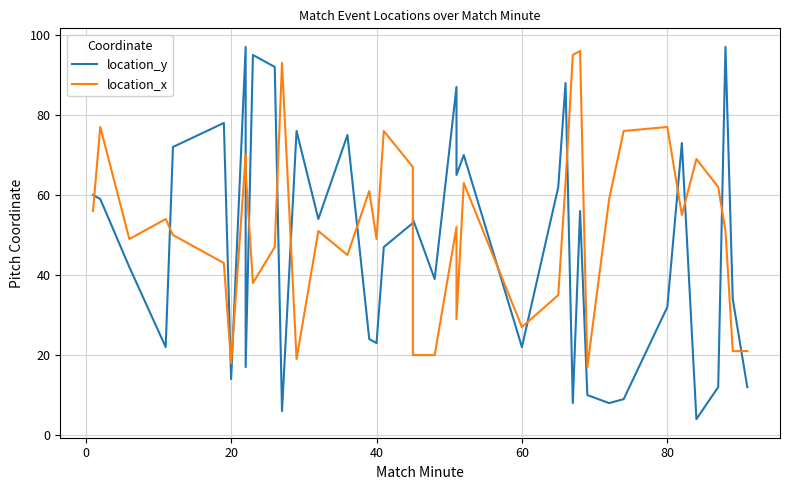

What are all the series names shown in the legend?

location_y, location_x